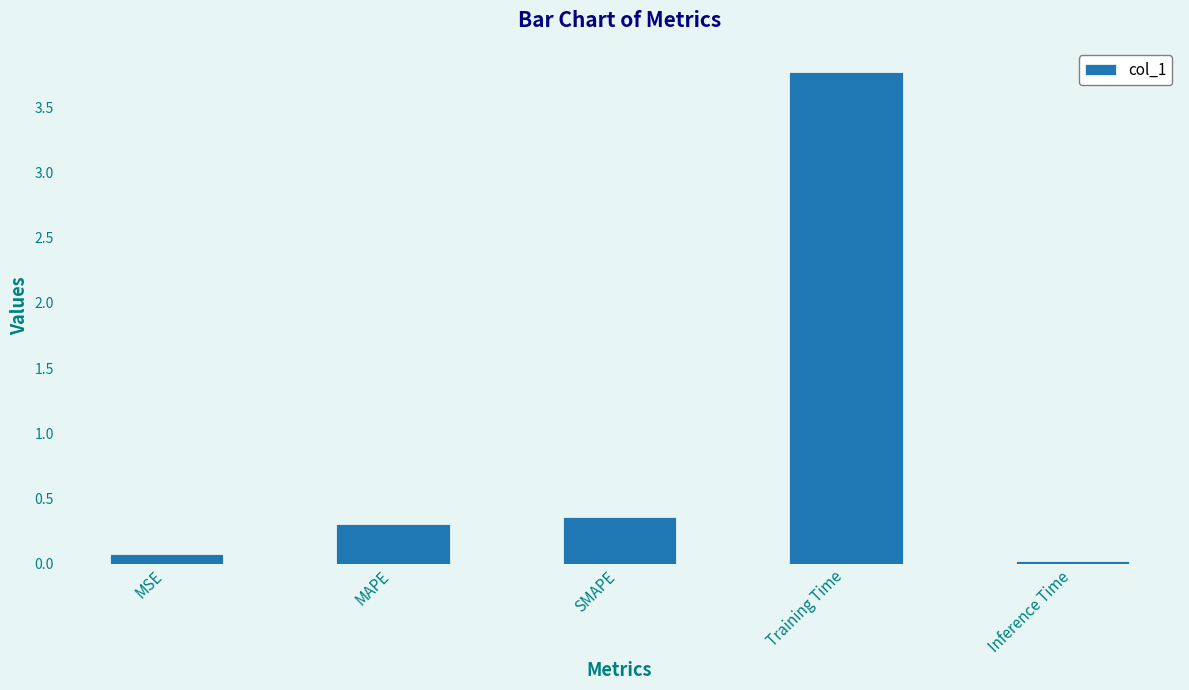

List the labels in order of value, largest first.

Training Time, SMAPE, MAPE, MSE, Inference Time